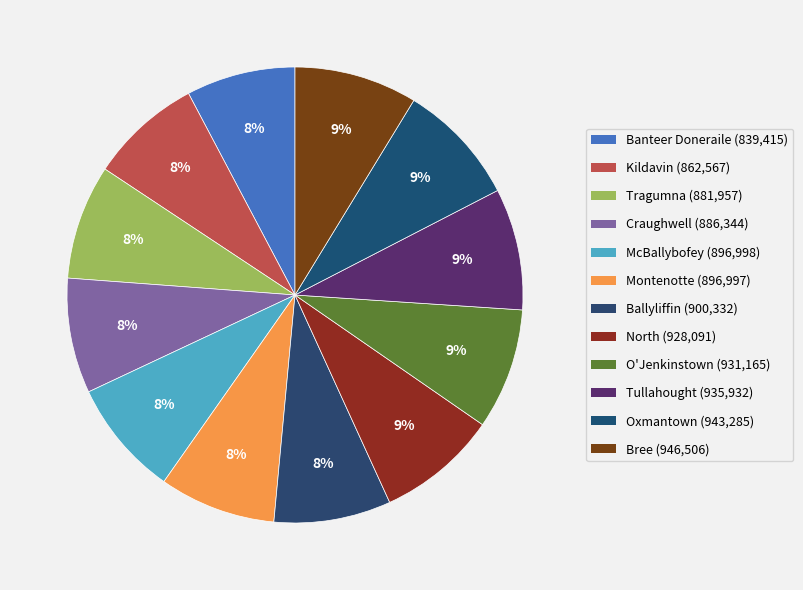

How many segments does this pie chart have?

12